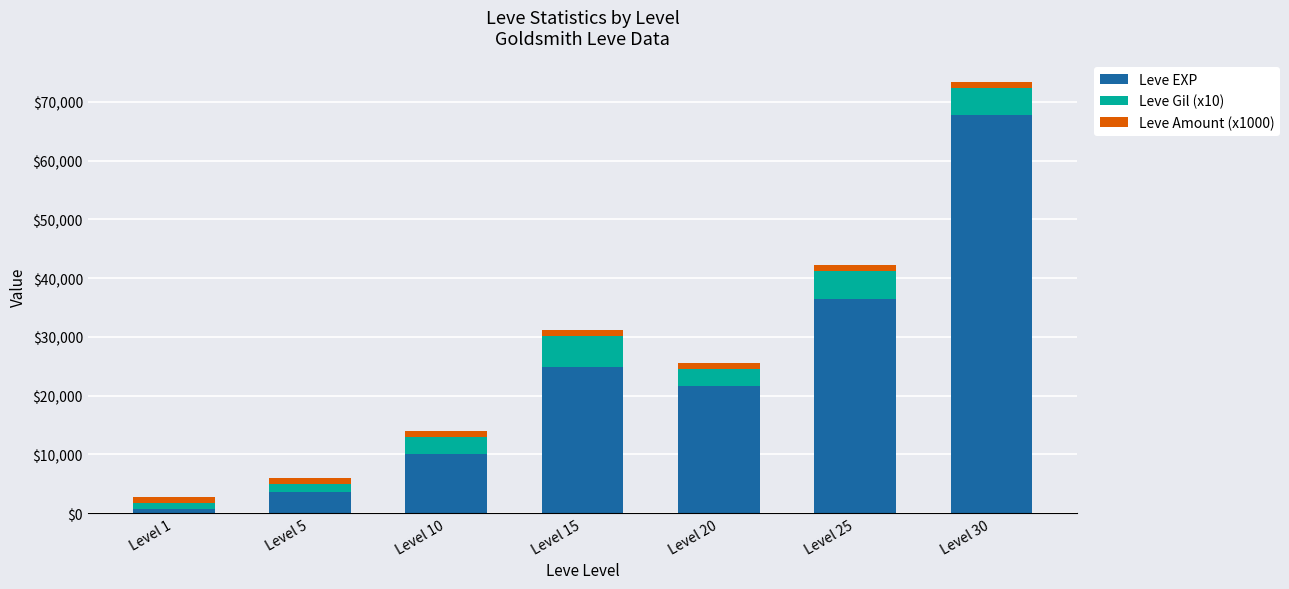

At which label is Leve EXP closest to 34180?

Level 25